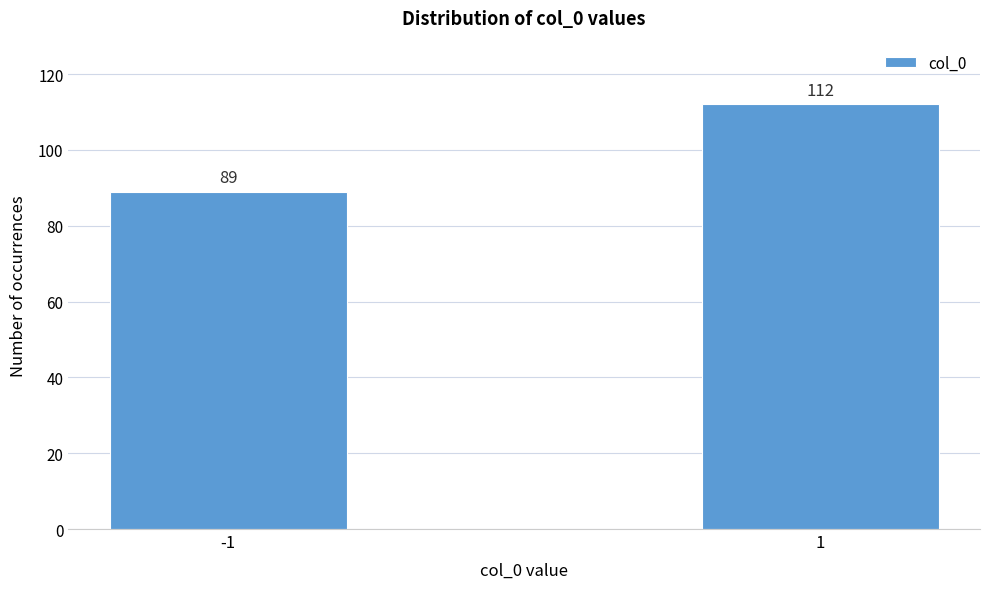

Reading right to left, list all the values displayed in this chart.

112	89